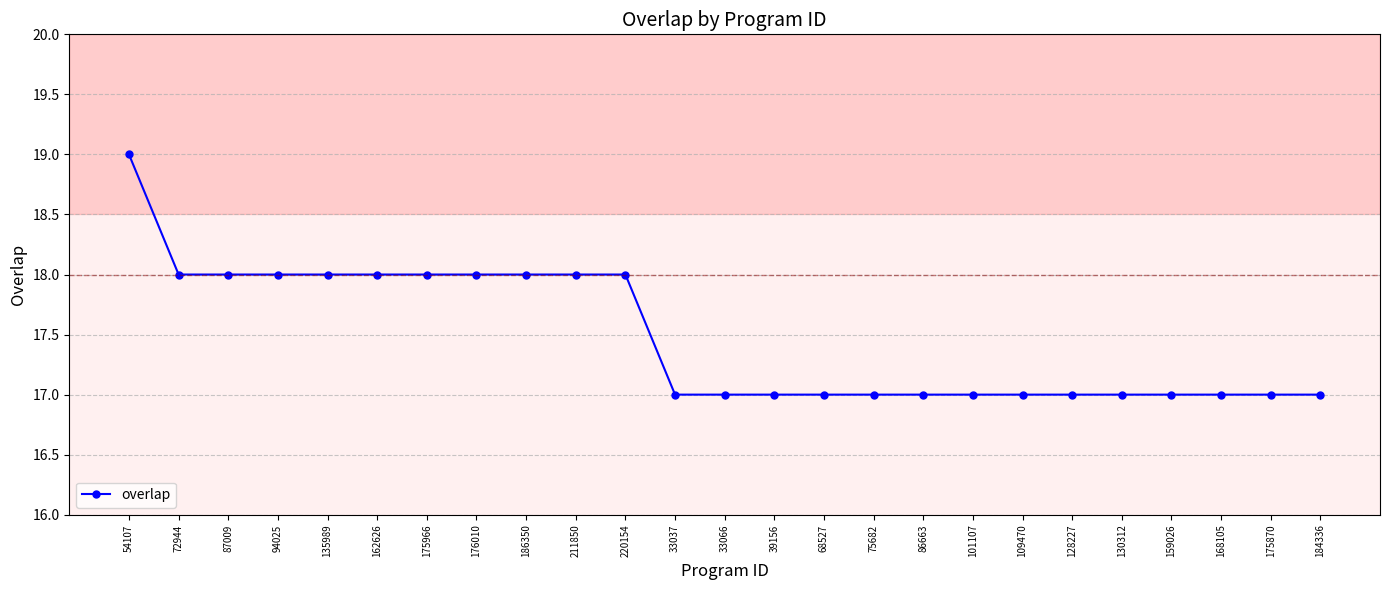

Is it true that the value at 87009 is 28?

False